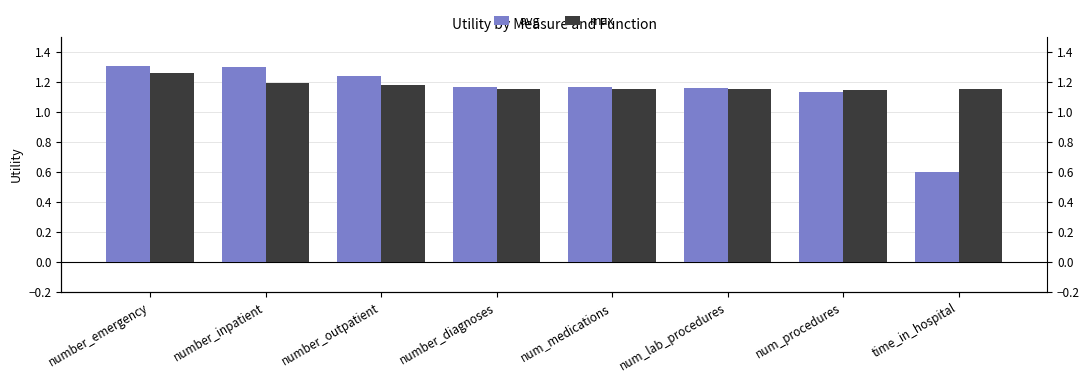

What is the difference between the highest and lowest values at number_outpatient?

0.1